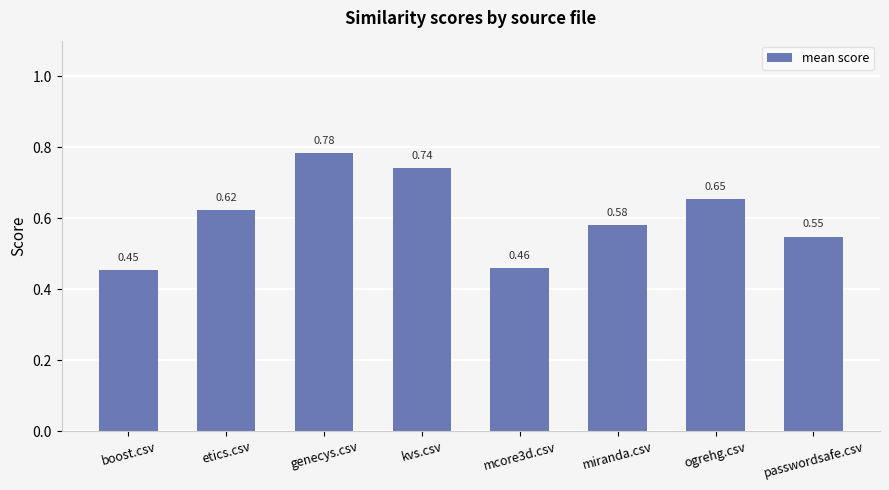

Where is the data nearest to the value 0?

boost.csv